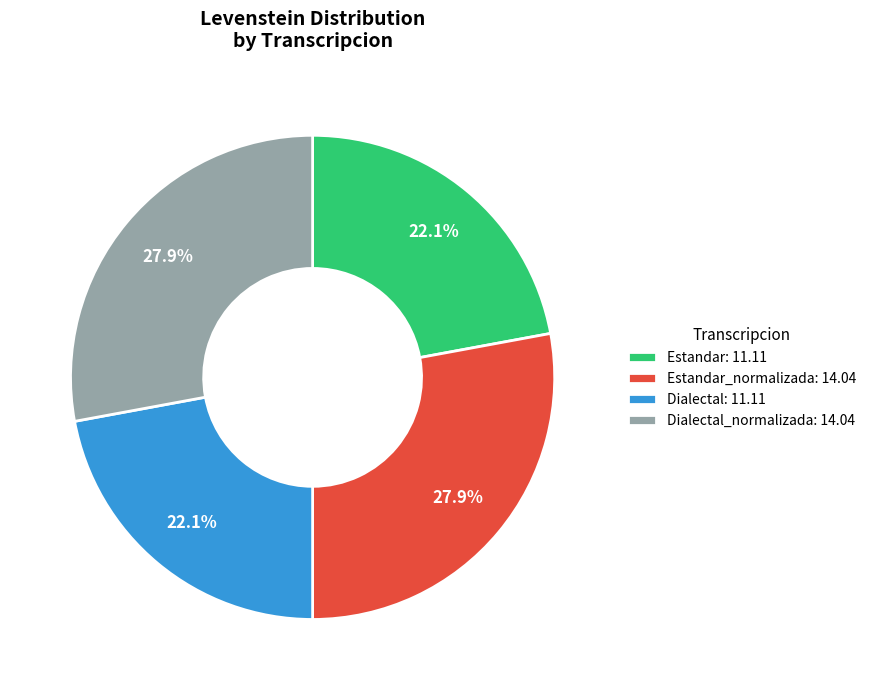

What portion of the pie excludes Estandar: 11.11?

77.9%